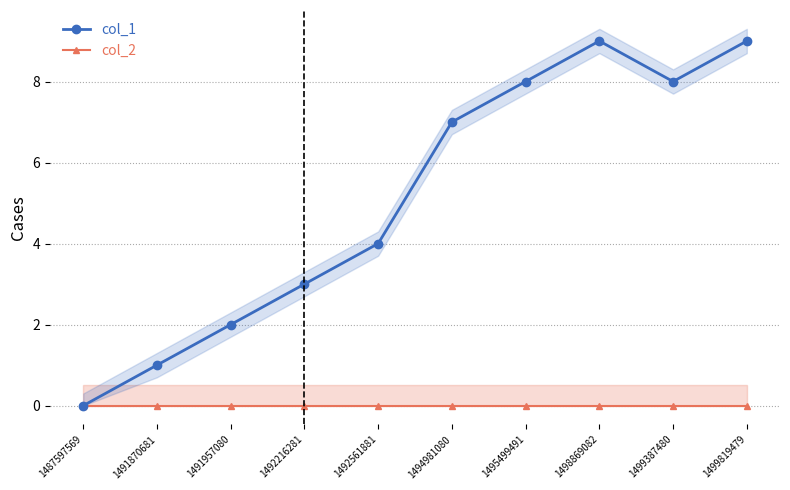

What is the sum of all col_1 values?

51